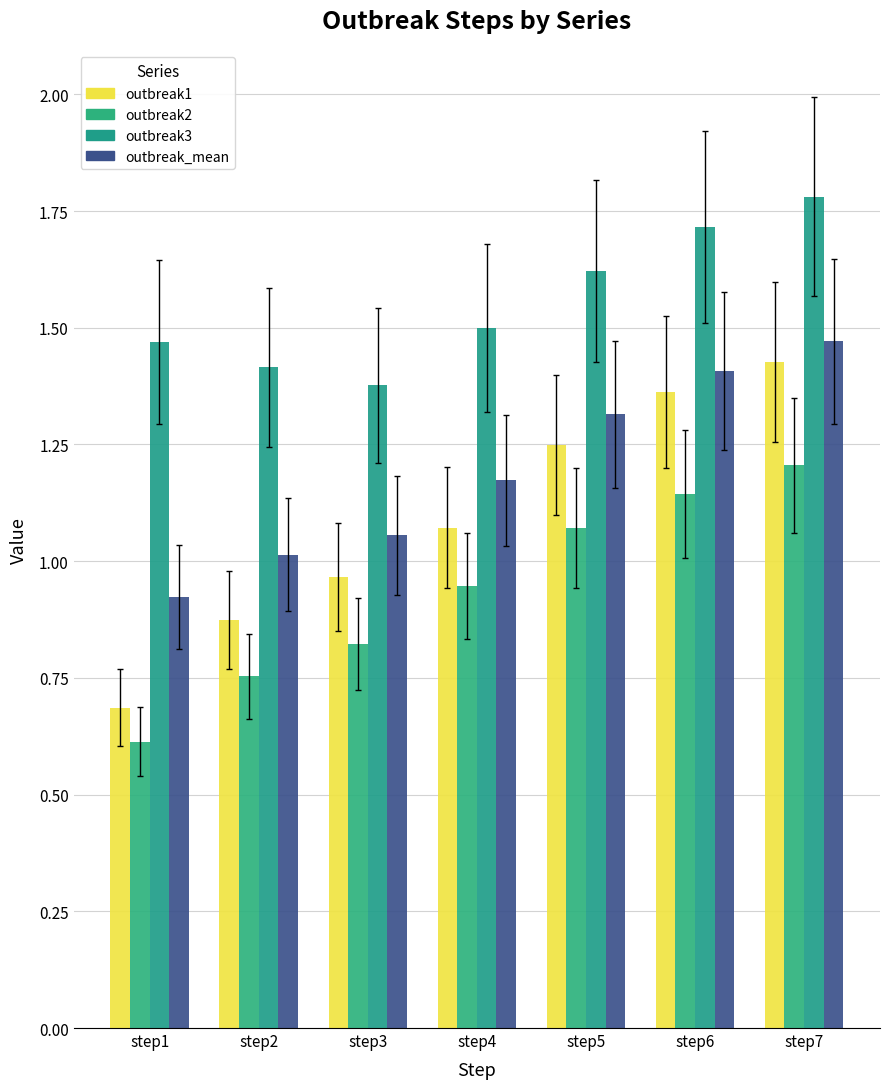

Count the number of data series in this chart.

4